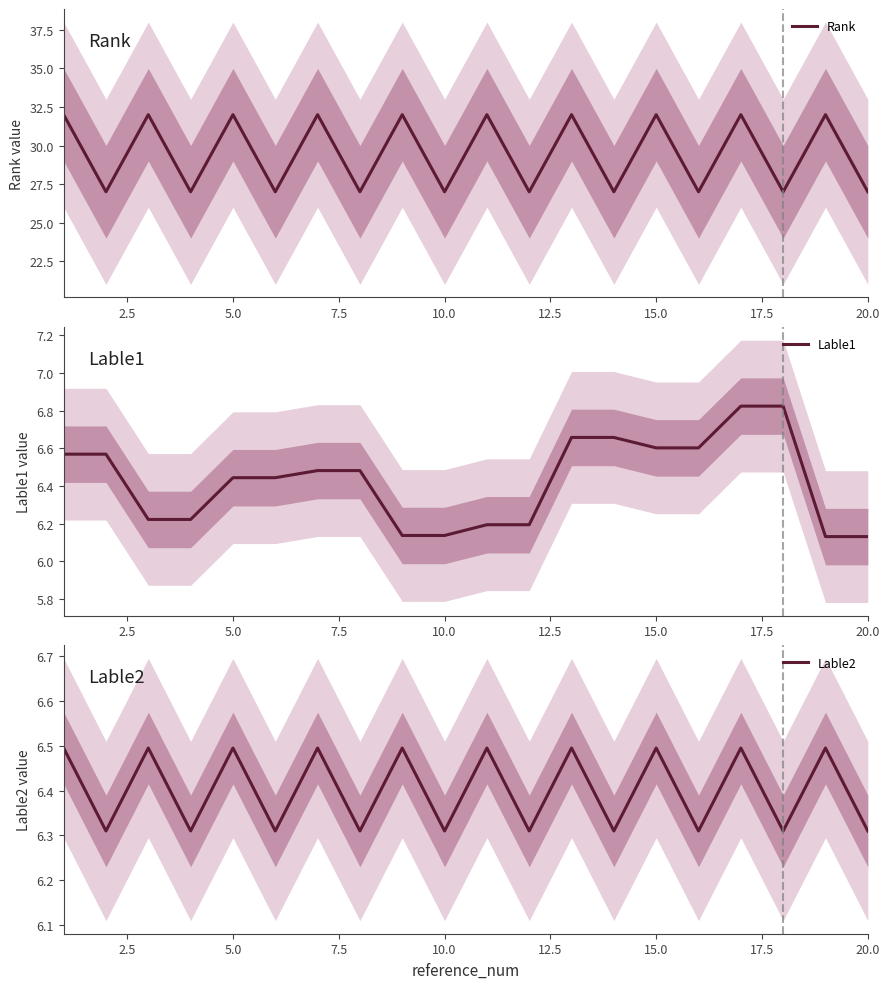

What is the minimum value for Rank?

27